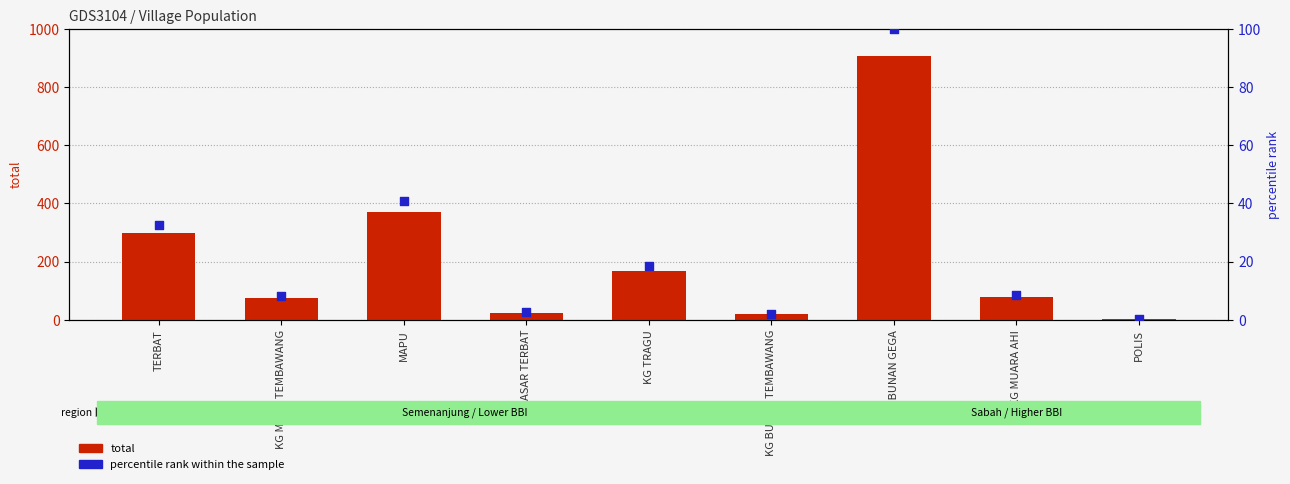

What is the total value across all series at MAPU?

410.8